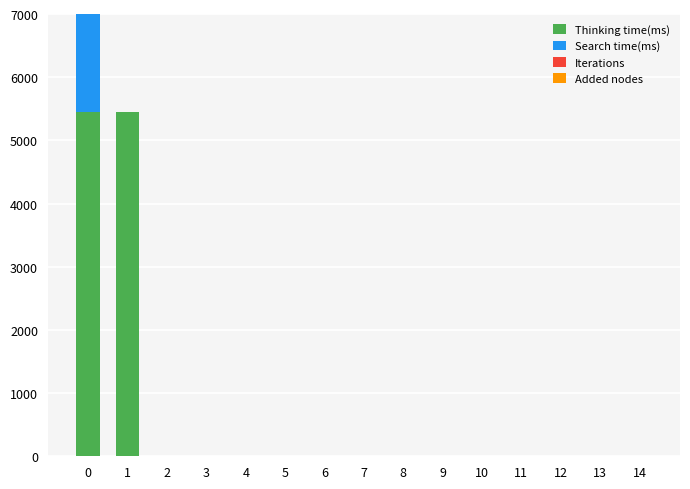

Rank the categories by Thinking time(ms) value from highest to lowest.

1, 0, 3, 2, 4, 6, 9, 10, 11, 12, 13, 14, 5, 7, 8